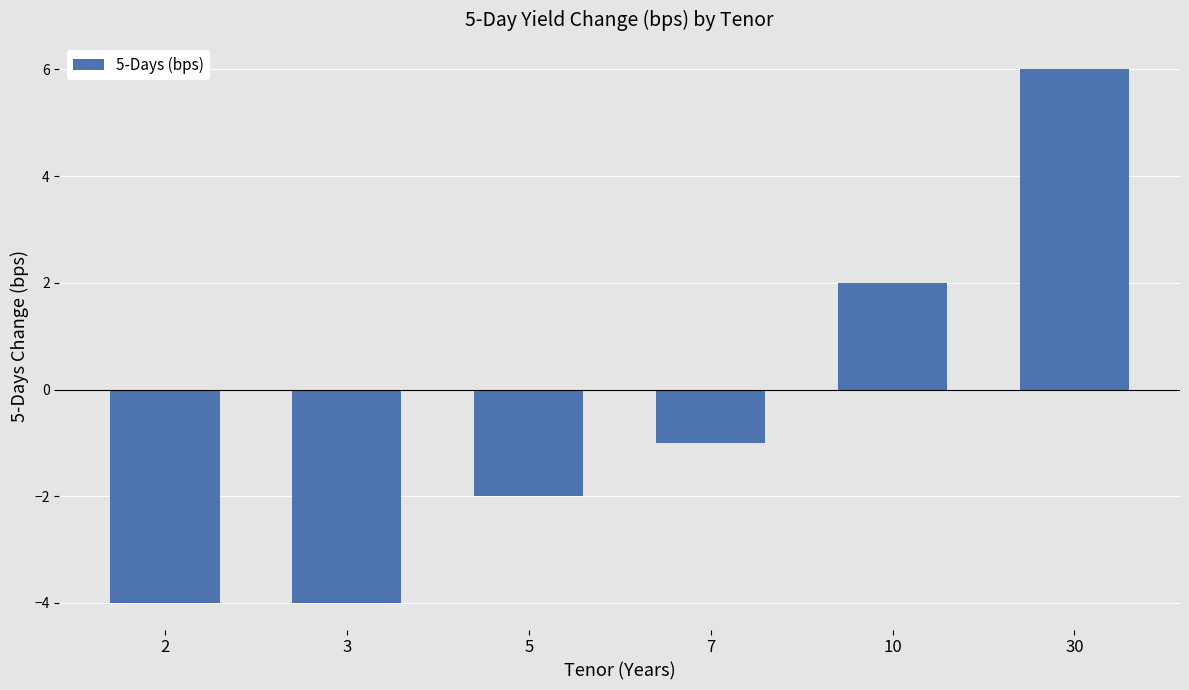

What is the value of the 1st bar from the left?

-4